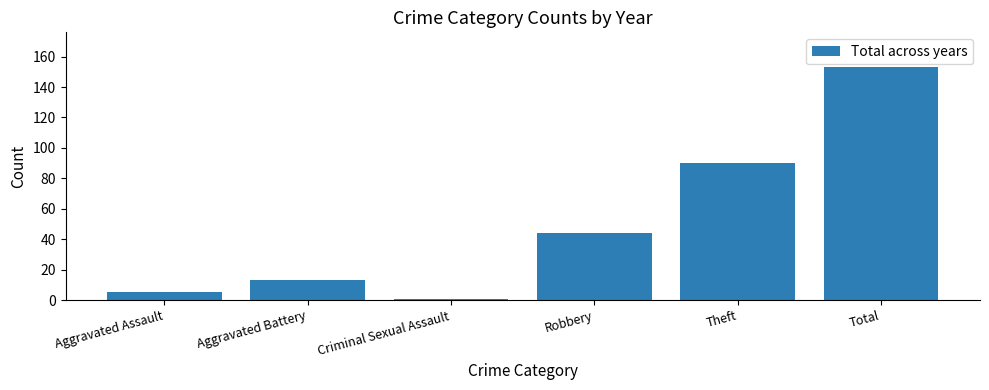

List the labels in order of value, largest first.

Total, Theft, Robbery, Aggravated Battery, Aggravated Assault, Criminal Sexual Assault